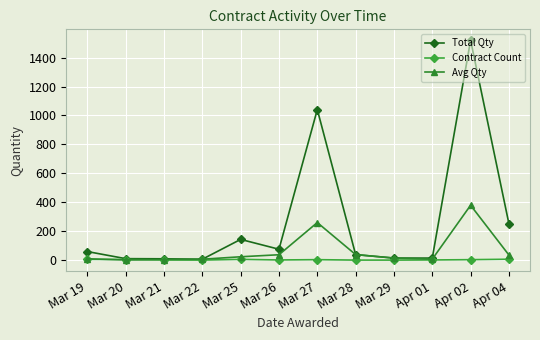

What is the sum of all Total Qty values?

3189.0